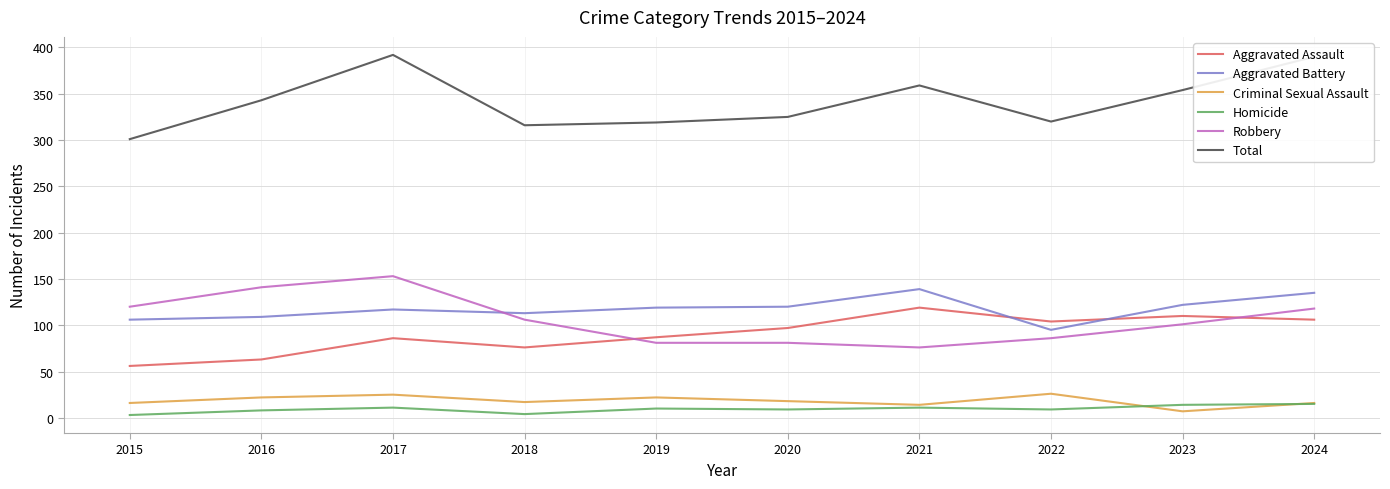

Rank the series by their maximum value, from lowest to highest.

Homicide, Criminal Sexual Assault, Aggravated Assault, Aggravated Battery, Robbery, Total